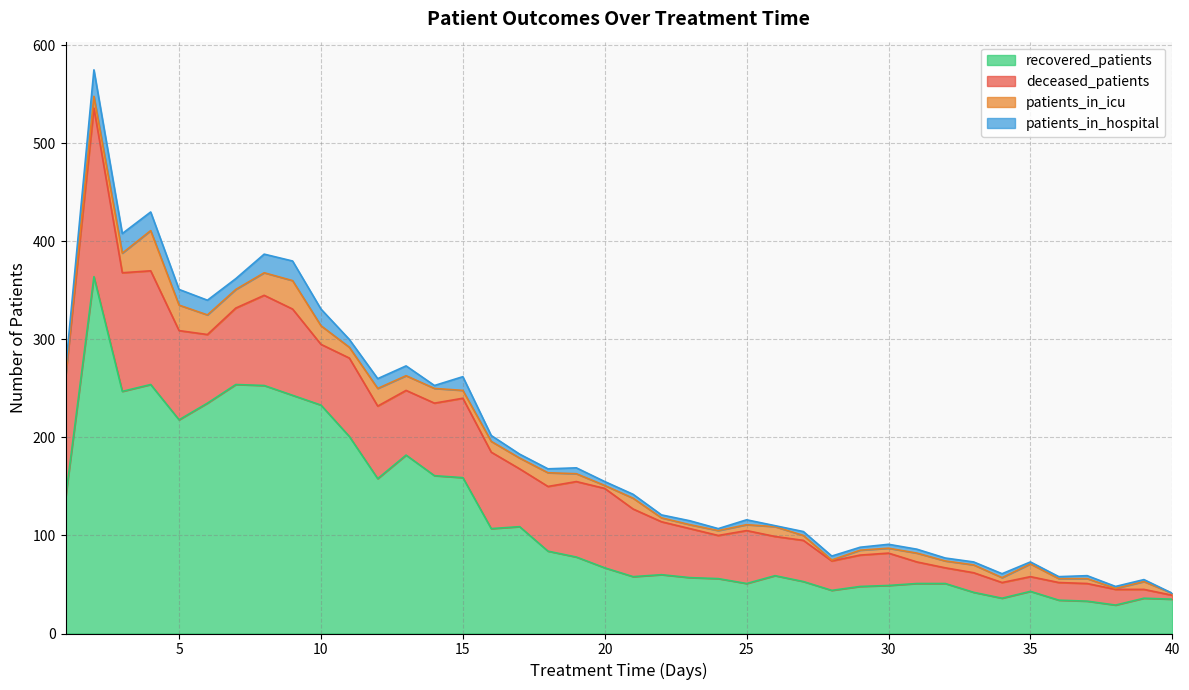

True or false: recovered_patients and patients_in_hospital cross at least once.

False